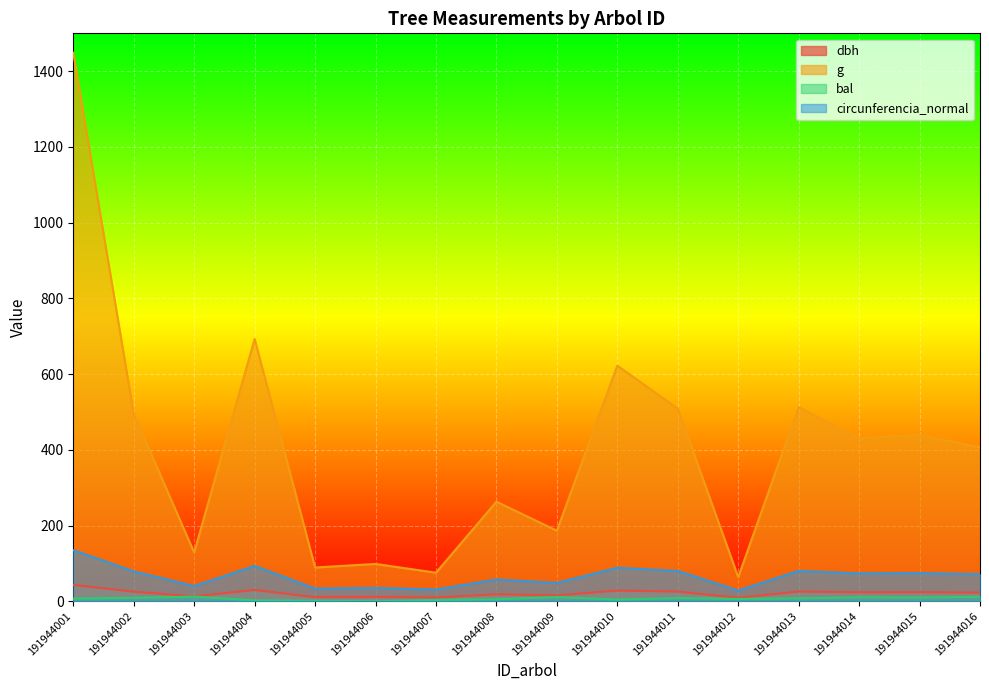

Which series has the largest range (max minus min)?

g